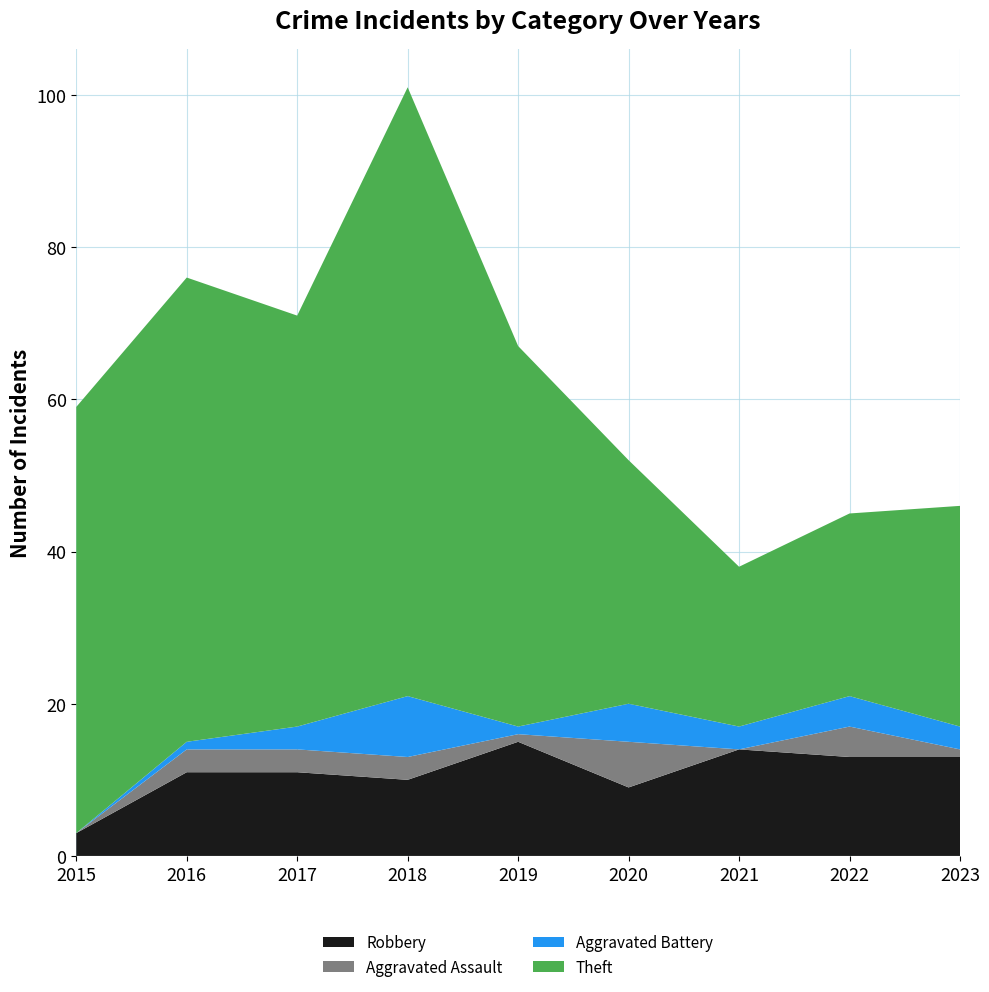

Reading right to left, list all the values displayed in this chart.

Robbery: 13	13	14	9	15	10	11	11	3
Aggravated Assault: 1	4	0	6	1	3	3	3	0
Aggravated Battery: 3	4	3	5	1	8	3	1	0
Theft: 29	24	21	32	50	80	54	61	56